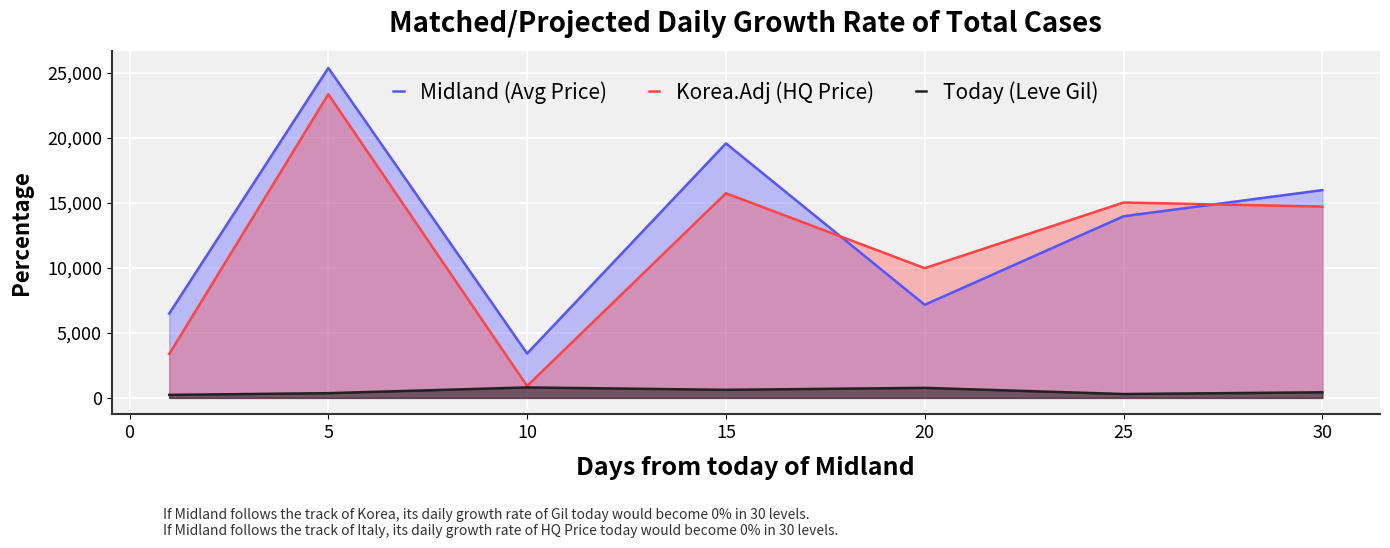

In Midland (Avg Price), how many points are higher than both neighbors (excluding endpoints)?

2